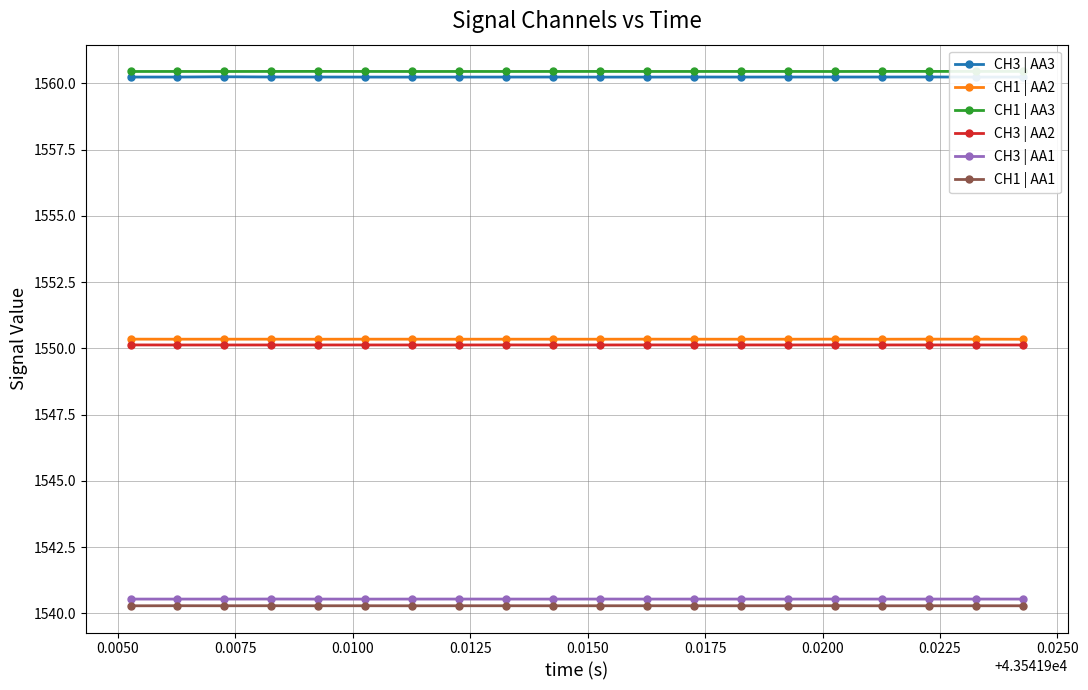

Count the CH1 | AA3 values in the range 1560 to 1561.

20